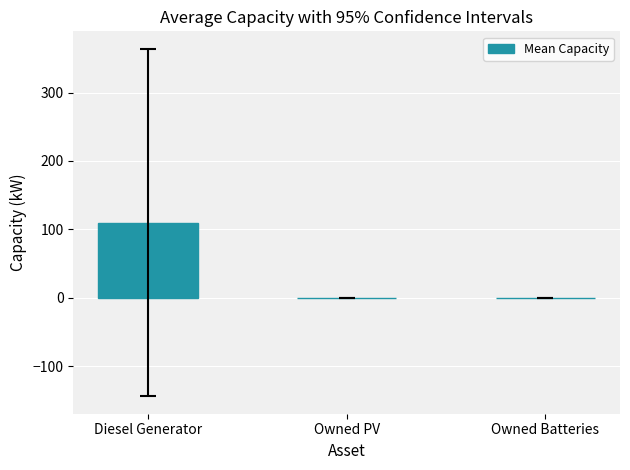

What is the maximum value shown in the chart?

110